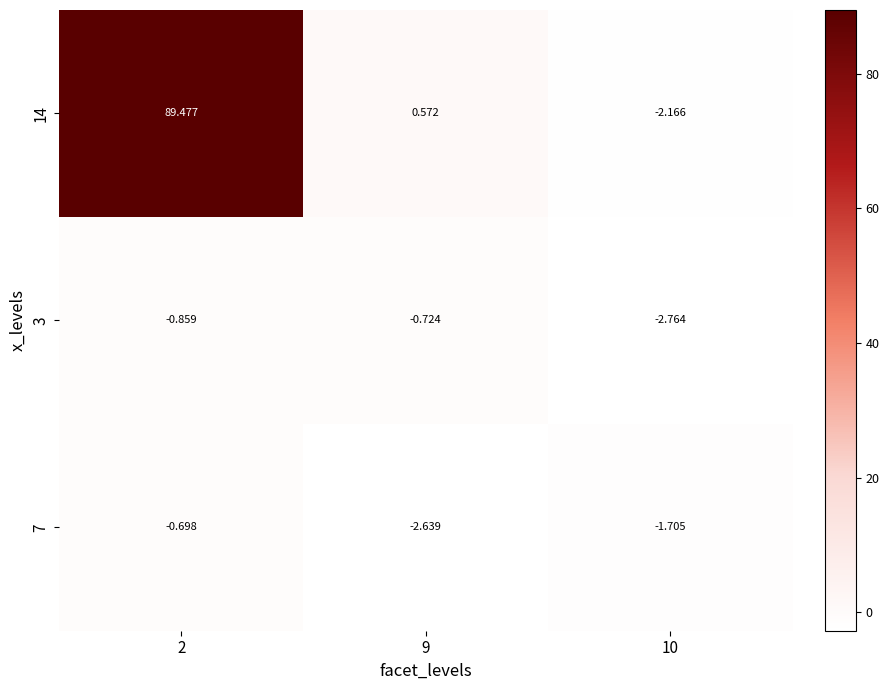

Is the value of 7 at 10 greater than the value of 3 at 2?

No